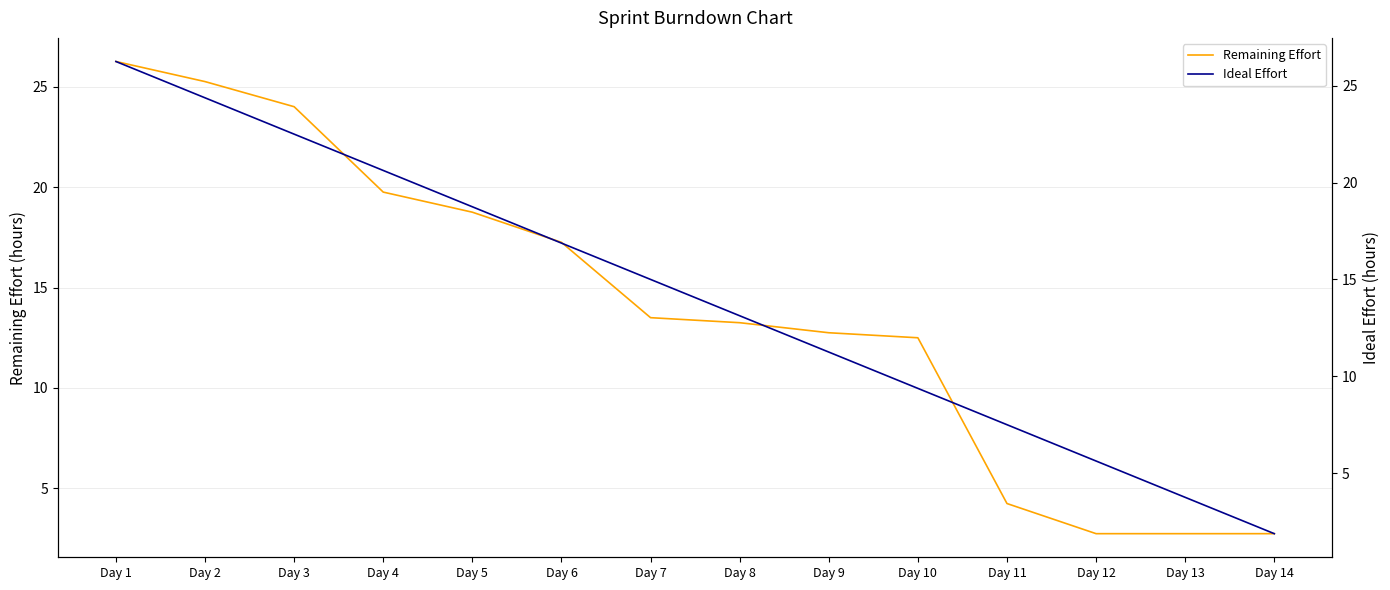

The Remaining Effort series shows 2.8 at Day 14. True or false?

True